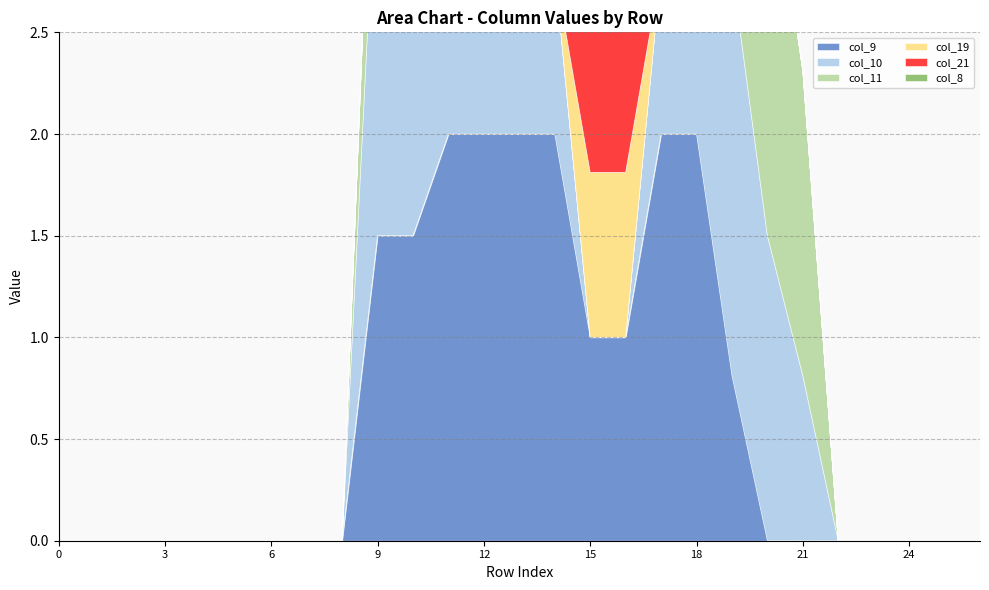

At how many categories does at least one series exceed 0?

13